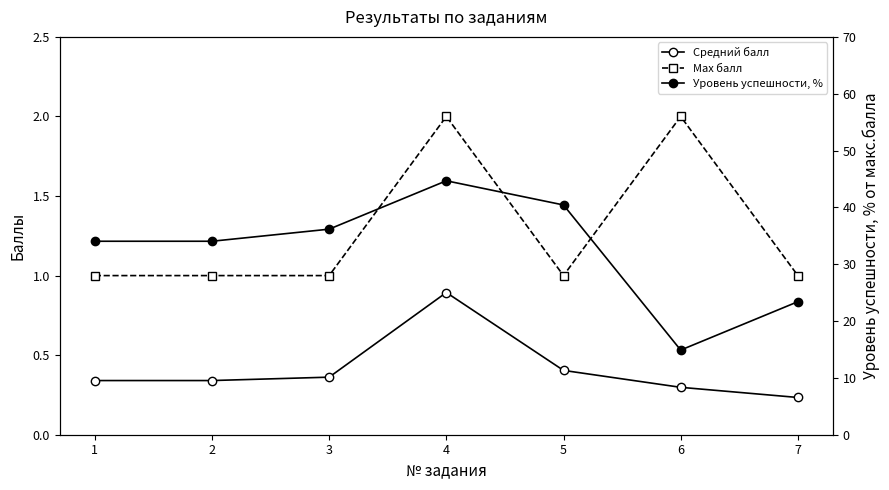

Reading left to right, list all the values displayed in this chart.

Средний балл: 1=0.3	2=0.3	3=0.4	4=0.9	5=0.4	6=0.3	7=0.2
Max балл: 1=1.0	2=1.0	3=1.0	4=2.0	5=1.0	6=2.0	7=1.0
Уровень успешности, %: 1=34.0	2=34.0	3=36.2	4=44.7	5=40.4	6=14.9	7=23.4